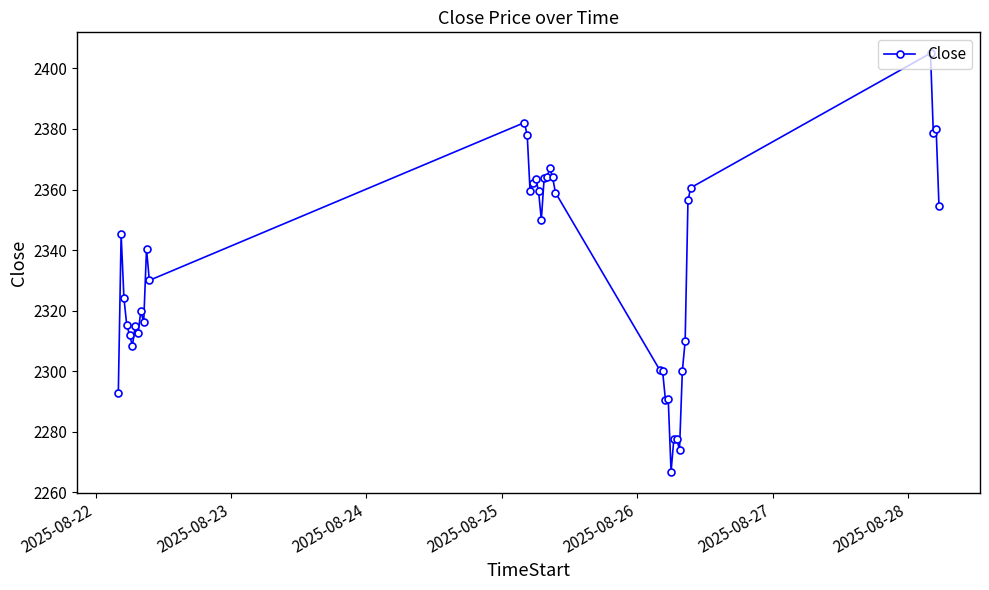

What is the sum of all values?

93327.7